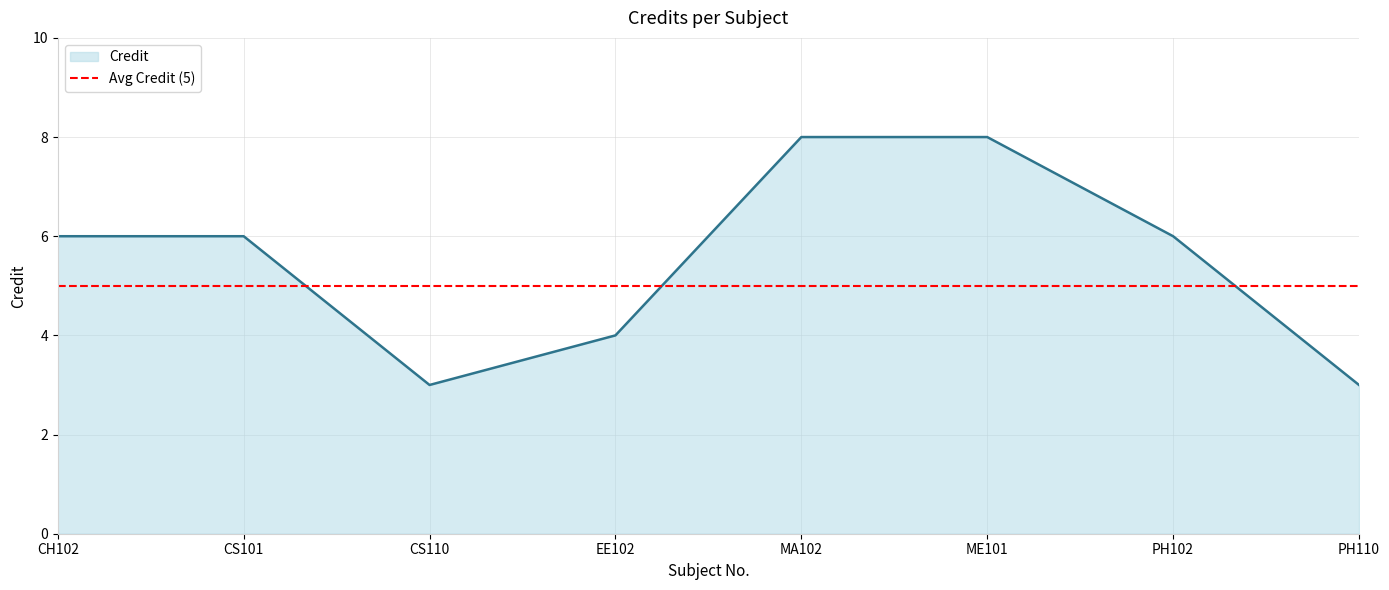

Rank the categories by value from highest to lowest.

MA102, ME101, CH102, CS101, PH102, EE102, CS110, PH110